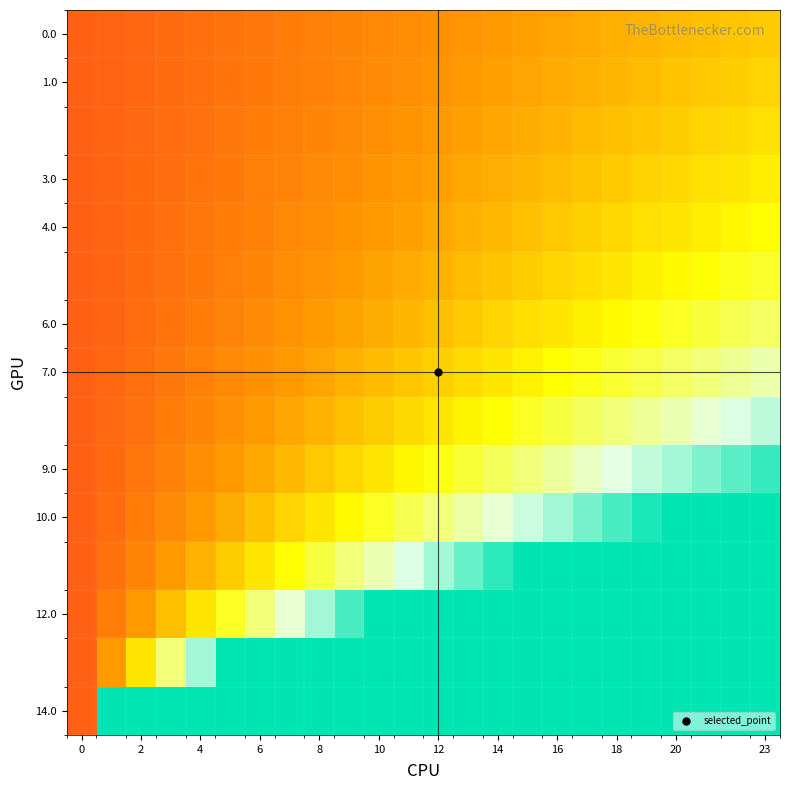

Count the number of data series in this chart.

15